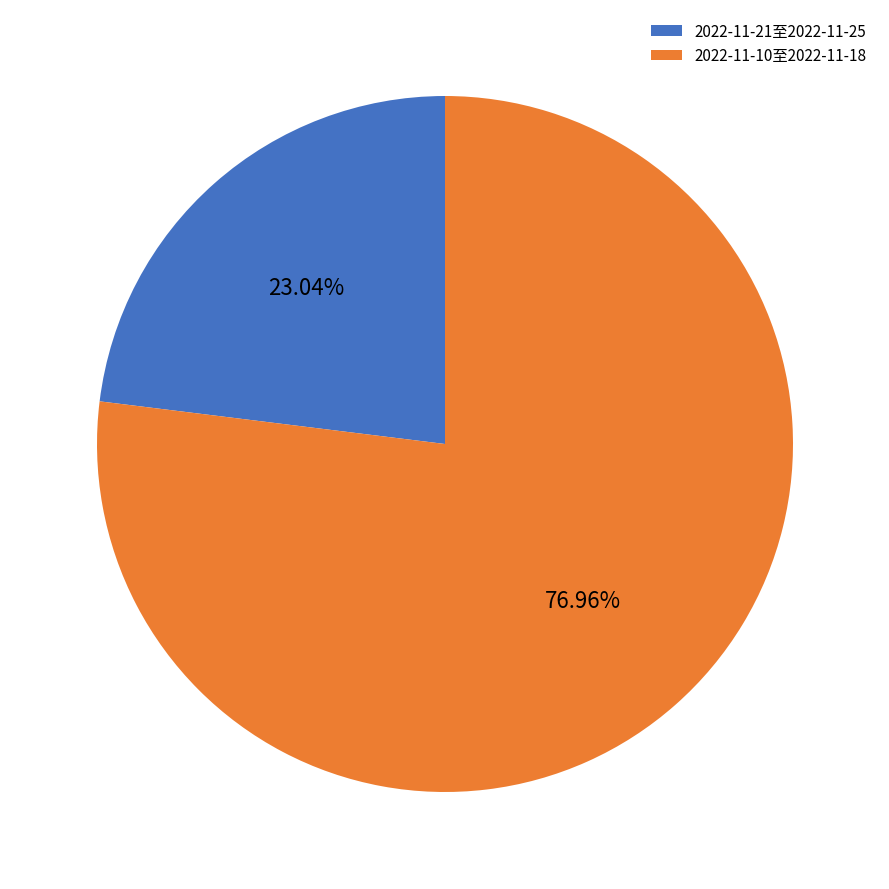

Which slice is the largest?

2022-11-10至2022-11-18